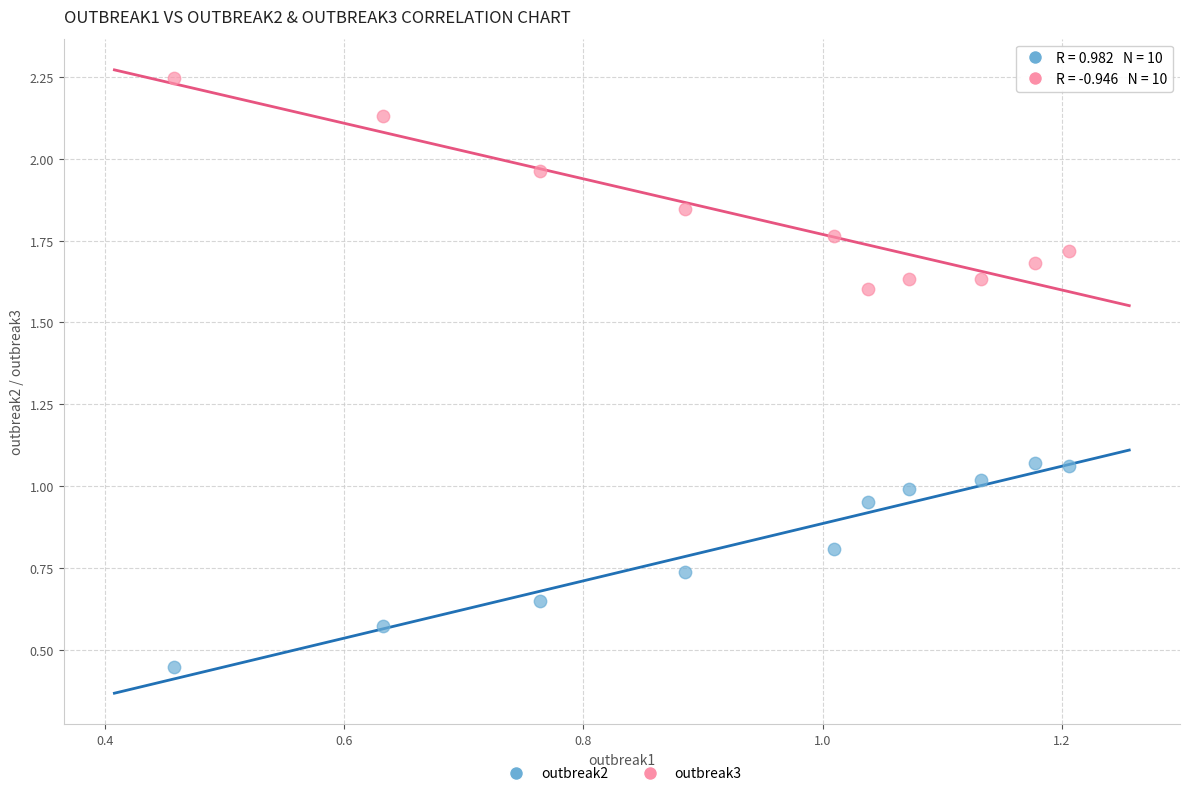

Which series contains the highest Y value?

outbreak3